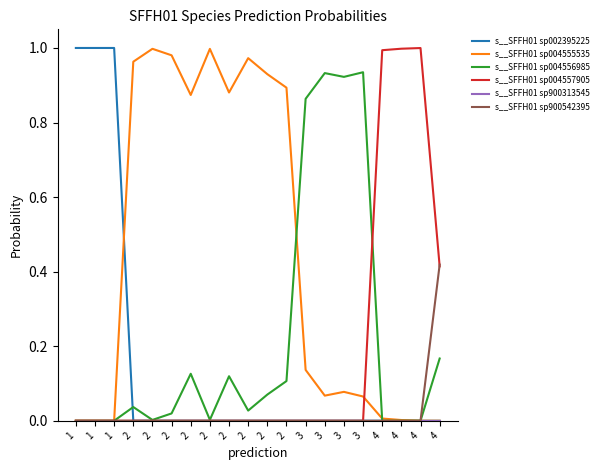

What is the average value of the s__SFFH01 sp004557905 series?

0.2